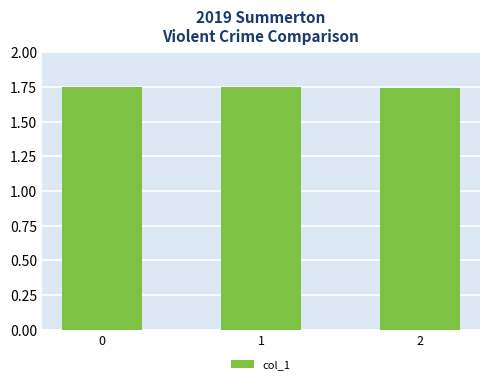

What is the ratio of the value at 0 to the value at 2?

1.0